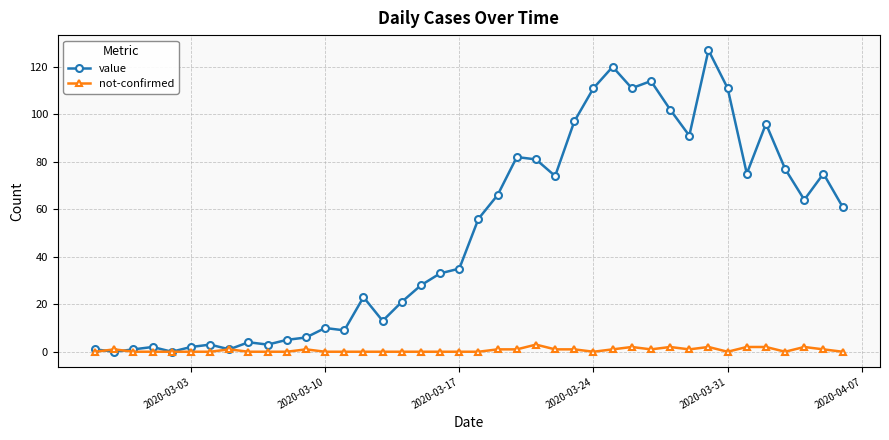

List the series in order of their peak value, highest first.

value, not-confirmed